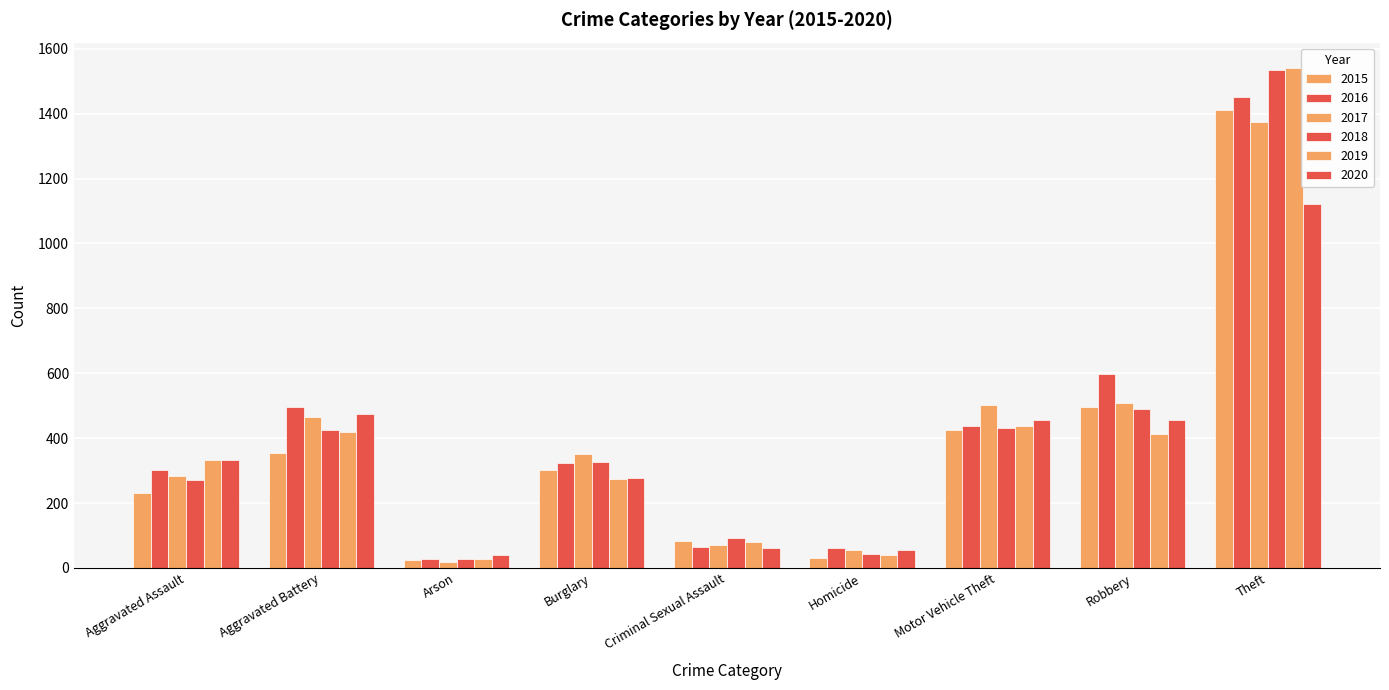

What is the label of the 5th bar from the left?

Criminal Sexual Assault